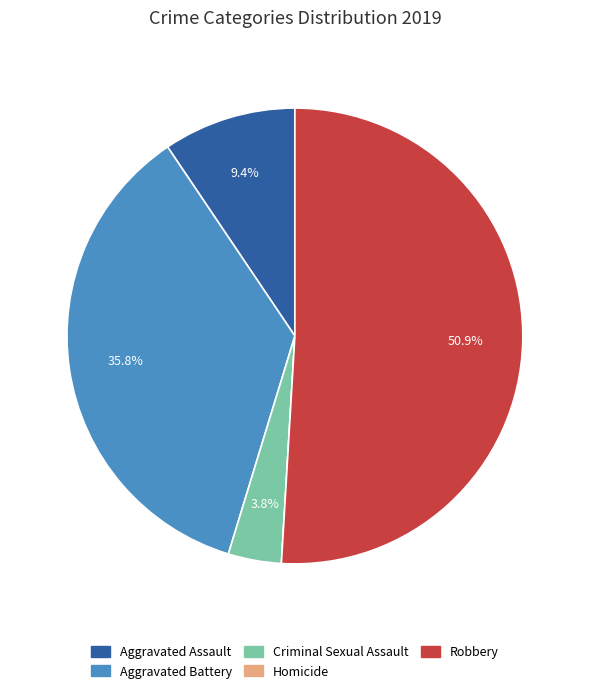

True or false: Criminal Sexual Assault accounts for 19% of the total.

False